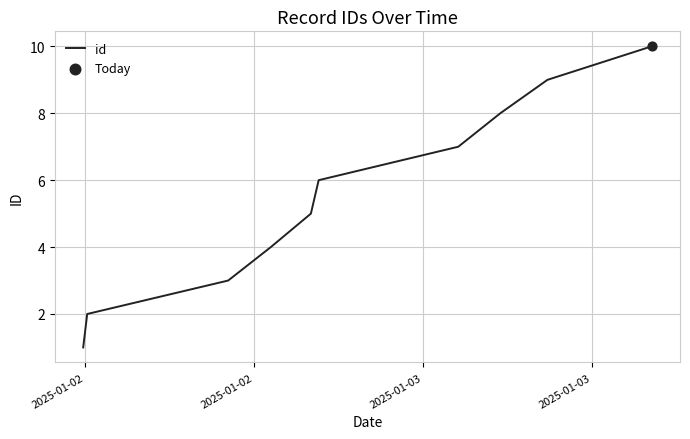

What is the greatest value displayed?

10